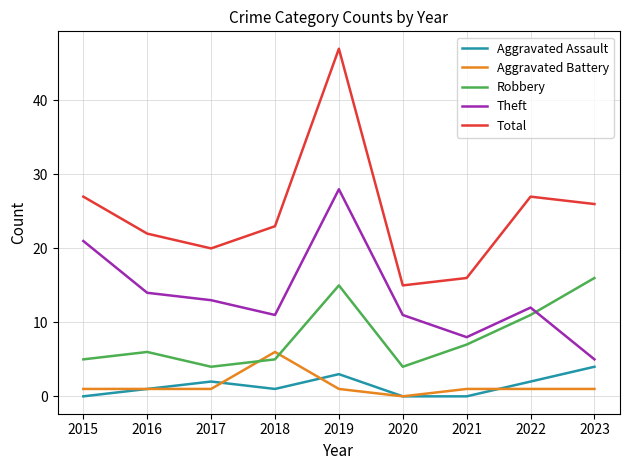

Reading right to left, extract all data points from this chart.

Aggravated Assault: 2023=4	2022=2	2021=0	2020=0	2019=3	2018=1	2017=2	2016=1	2015=0
Aggravated Battery: 2023=1	2022=1	2021=1	2020=0	2019=1	2018=6	2017=1	2016=1	2015=1
Robbery: 2023=16	2022=11	2021=7	2020=4	2019=15	2018=5	2017=4	2016=6	2015=5
Theft: 2023=5	2022=12	2021=8	2020=11	2019=28	2018=11	2017=13	2016=14	2015=21
Total: 2023=26	2022=27	2021=16	2020=15	2019=47	2018=23	2017=20	2016=22	2015=27